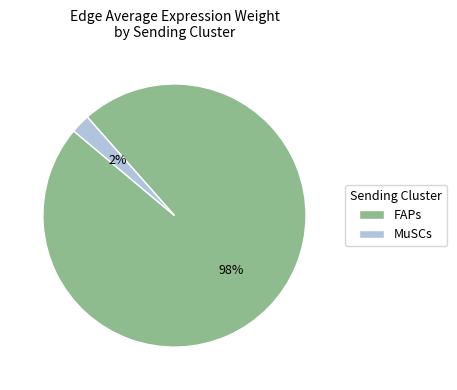

To the nearest percent, what is the combined percentage of FAPs and MuSCs?

100%